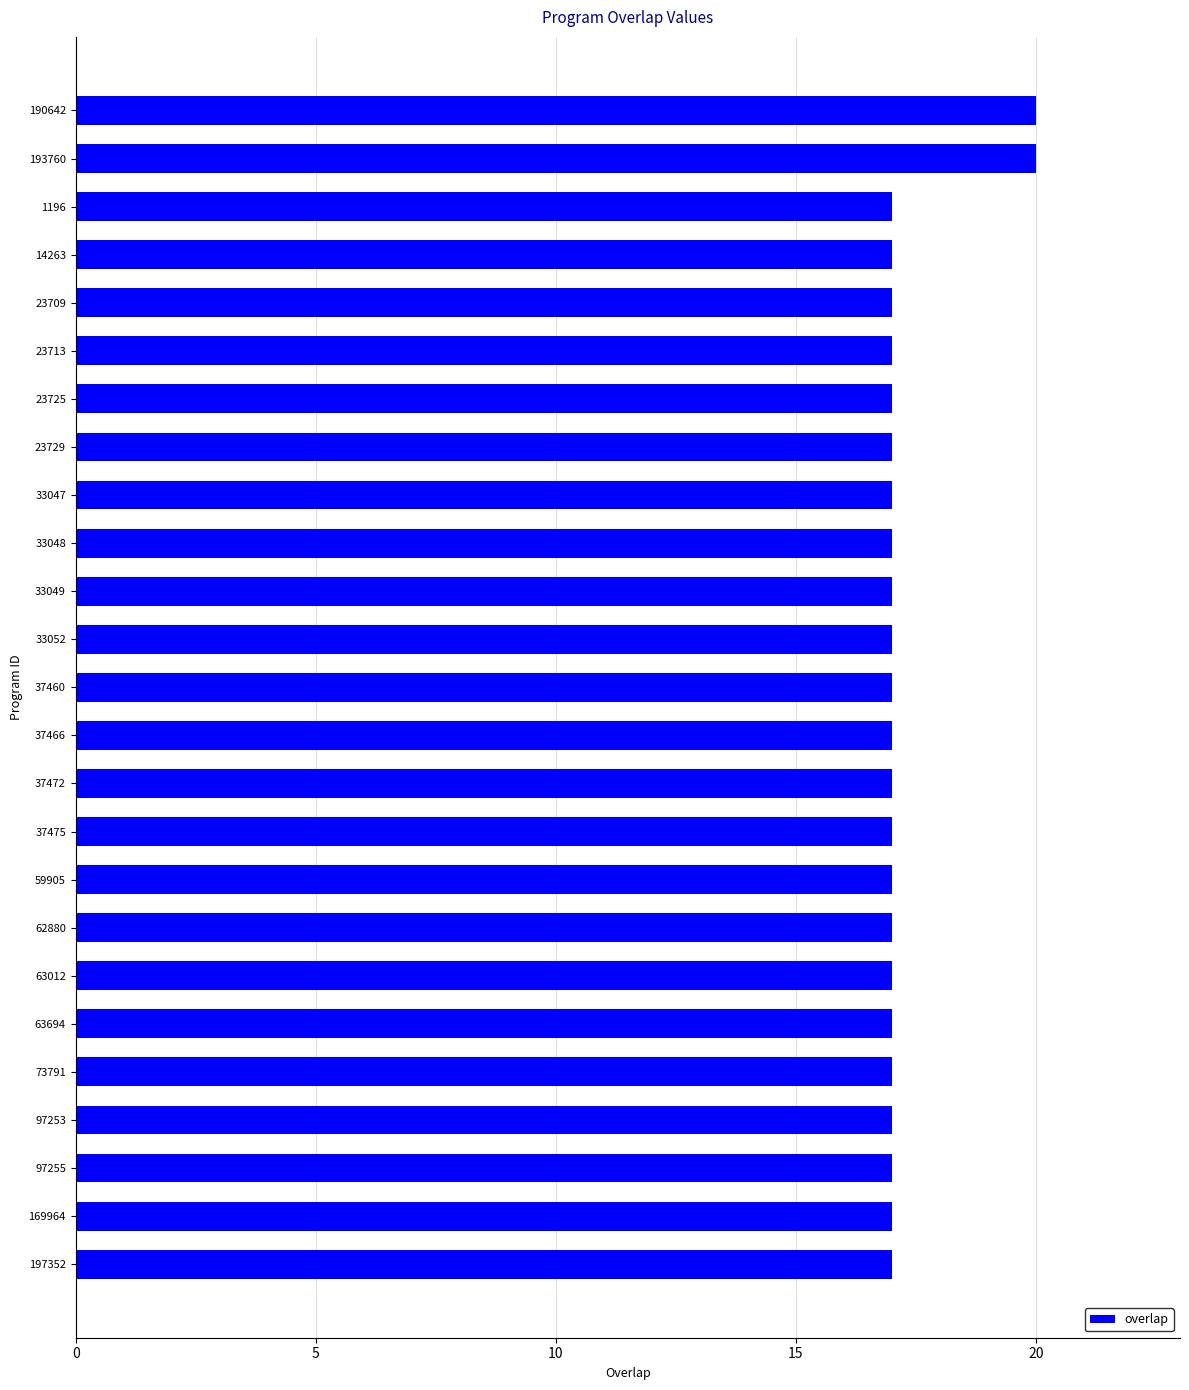

The value at 33049 is 9. True or false?

False